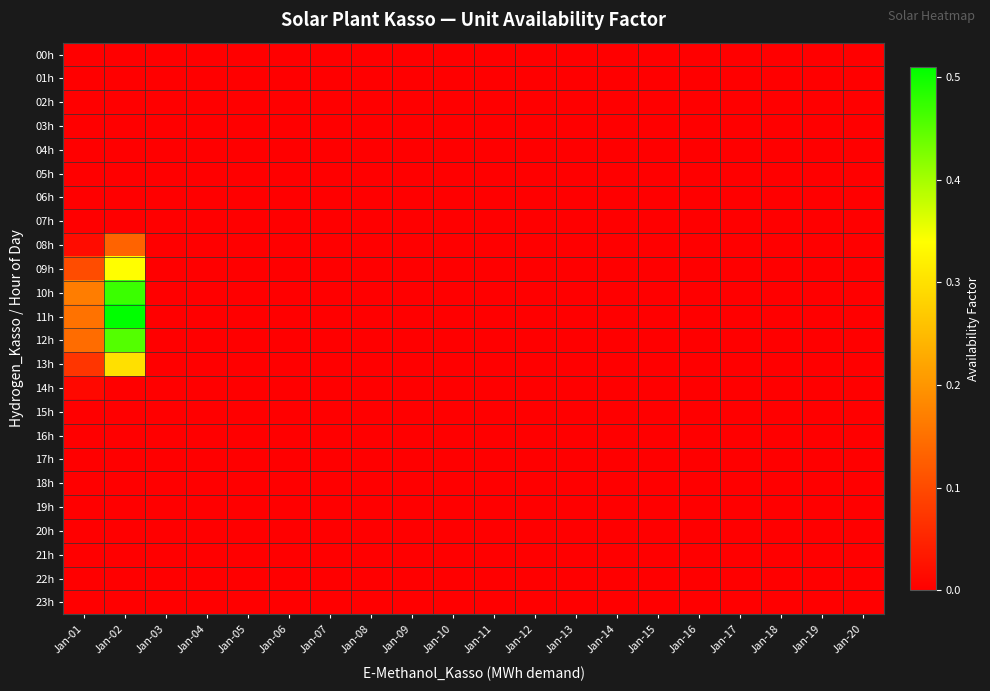

How many data points does each series have?

20